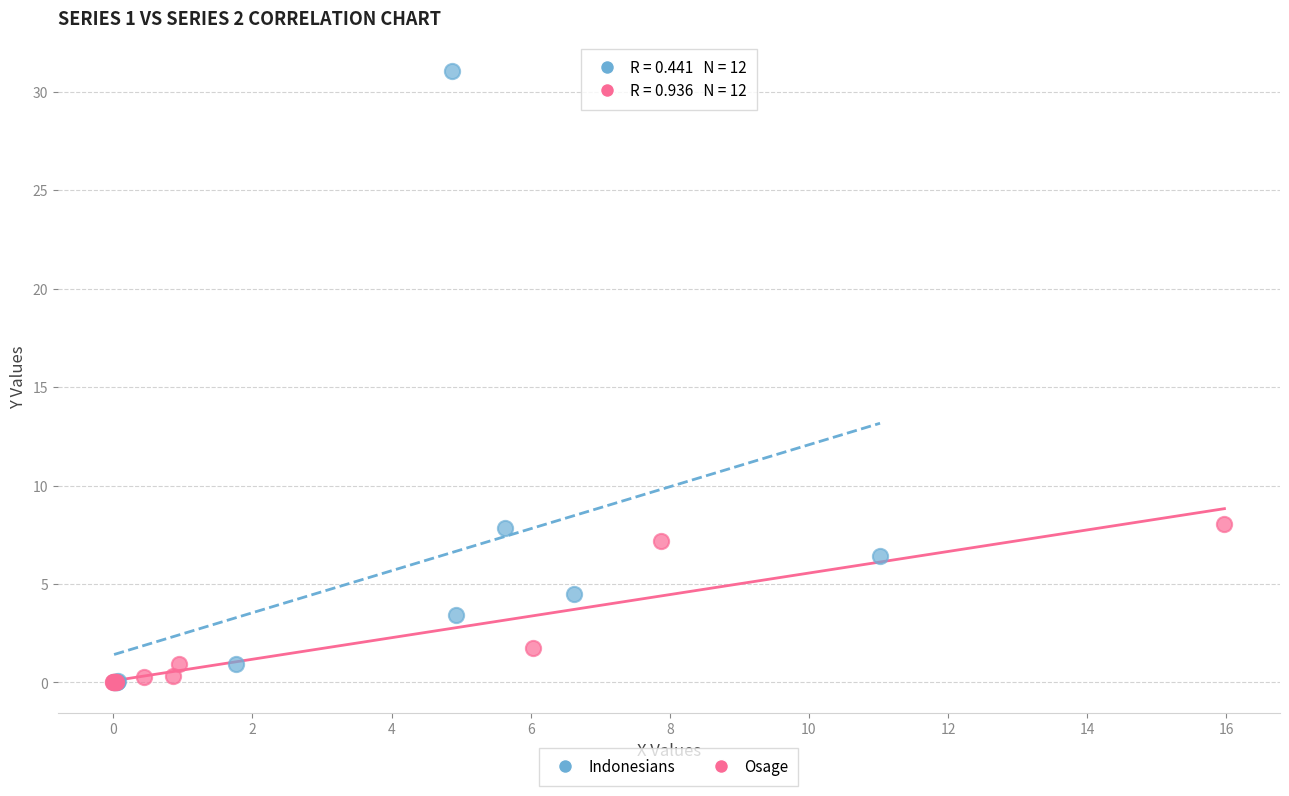

Which series reaches the maximum Y coordinate?

Indonesians